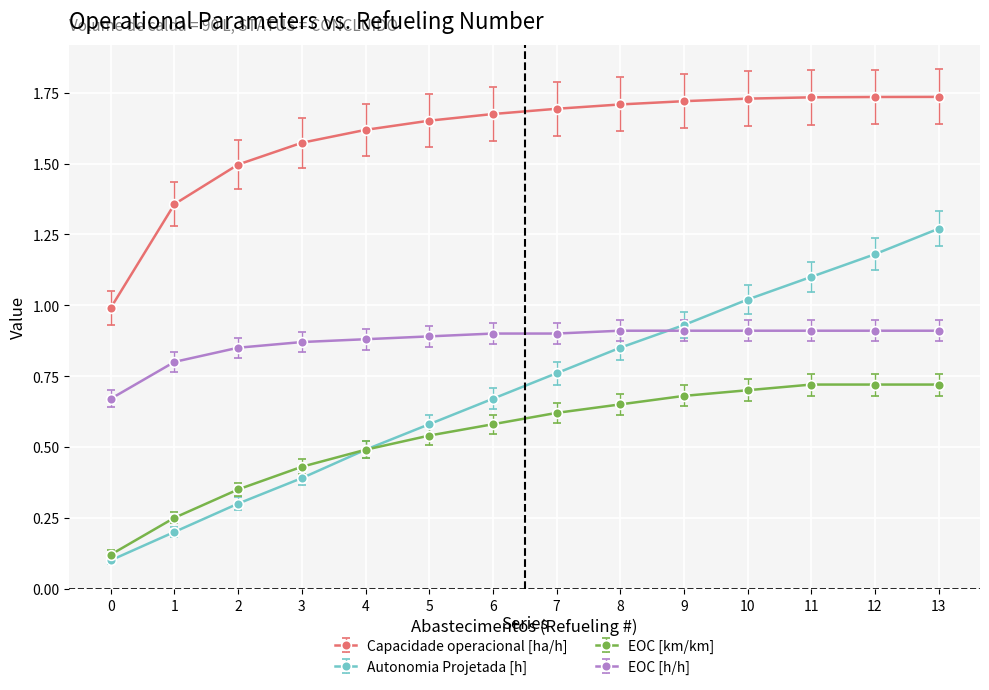

Rank the series at 6 from highest to lowest value.

Capacidade operacional [ha/h], EOC [h/h], Autonomia Projetada [h], EOC [km/km]